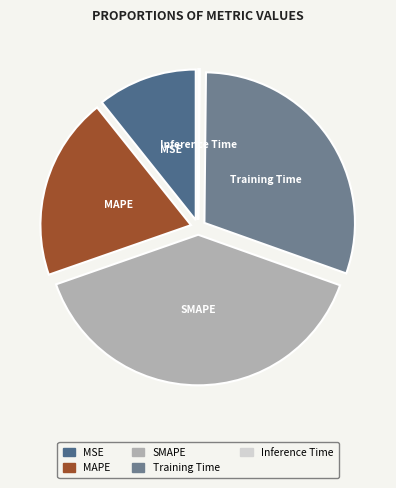

Does Training Time represent more than half of the total?

No